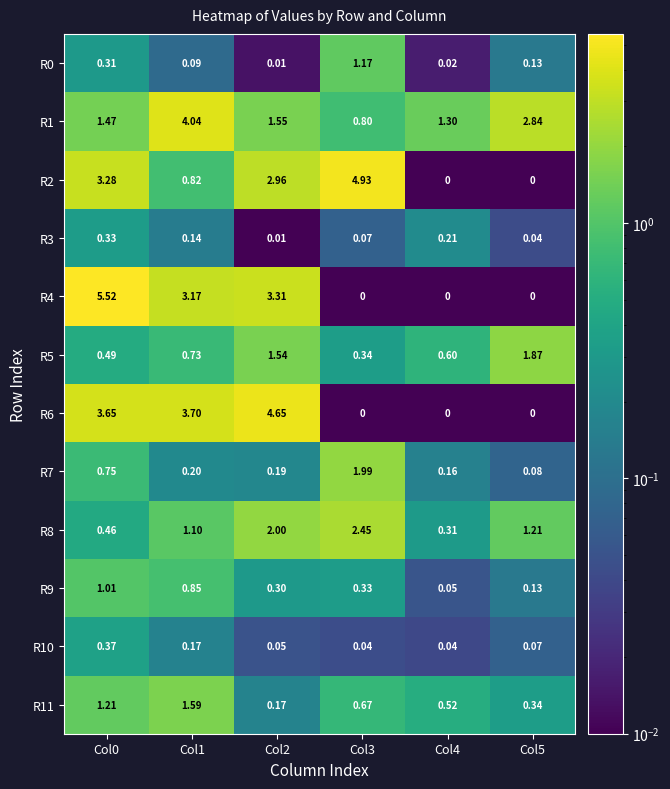

Is the value of R11 at Col5 greater than the value of R10 at Col3?

Yes